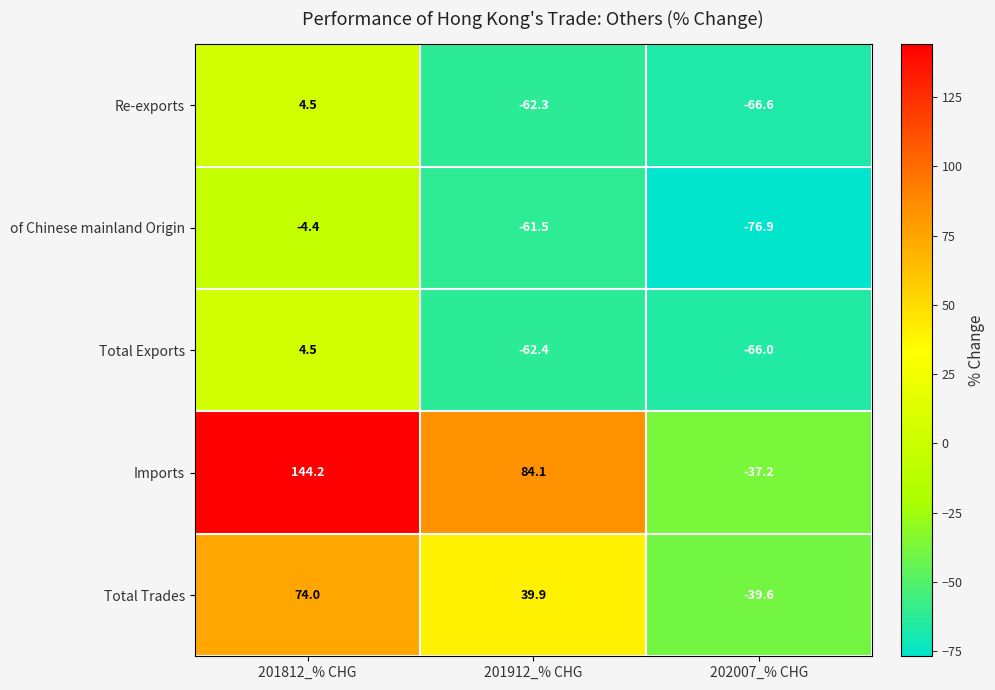

Reading left to right, transcribe all the data shown in this chart.

Re-exports: 4.5	-62.3	-66.6
of Chinese mainland Origin: -4.4	-61.5	-76.9
Total Exports: 4.5	-62.4	-66.0
Imports: 144.2	84.1	-37.2
Total Trades: 74.0	39.9	-39.6